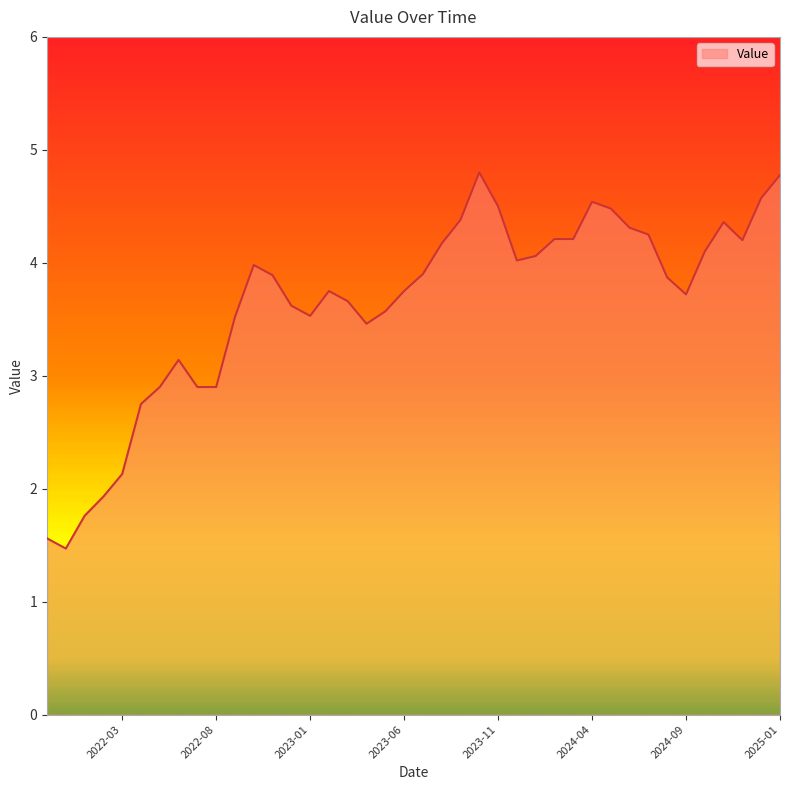

List the labels in order of value, smallest first.

2021-12-01, 2021-11-01, 2022-01-01, 2022-02-01, 2022-03-01, 2022-04-01, 2022-08-01, 2022-07-01, 2022-05-01, 2022-06-01, 2023-04-01, 2022-09-01, 2023-01-01, 2023-05-01, 2022-12-01, 2023-03-01, 2024-09-01, 2023-06-01, 2023-02-01, 2024-08-01, 2022-11-01, 2023-07-01, 2022-10-01, 2023-12-01, 2024-01-01, 2024-10-01, 2023-08-01, 2024-12-01, 2024-03-01, 2024-02-01, 2024-07-01, 2024-06-01, 2024-11-01, 2023-09-01, 2024-05-01, 2023-11-01, 2024-04-01, 2025-01-01, 2025-01-10, 2023-10-01